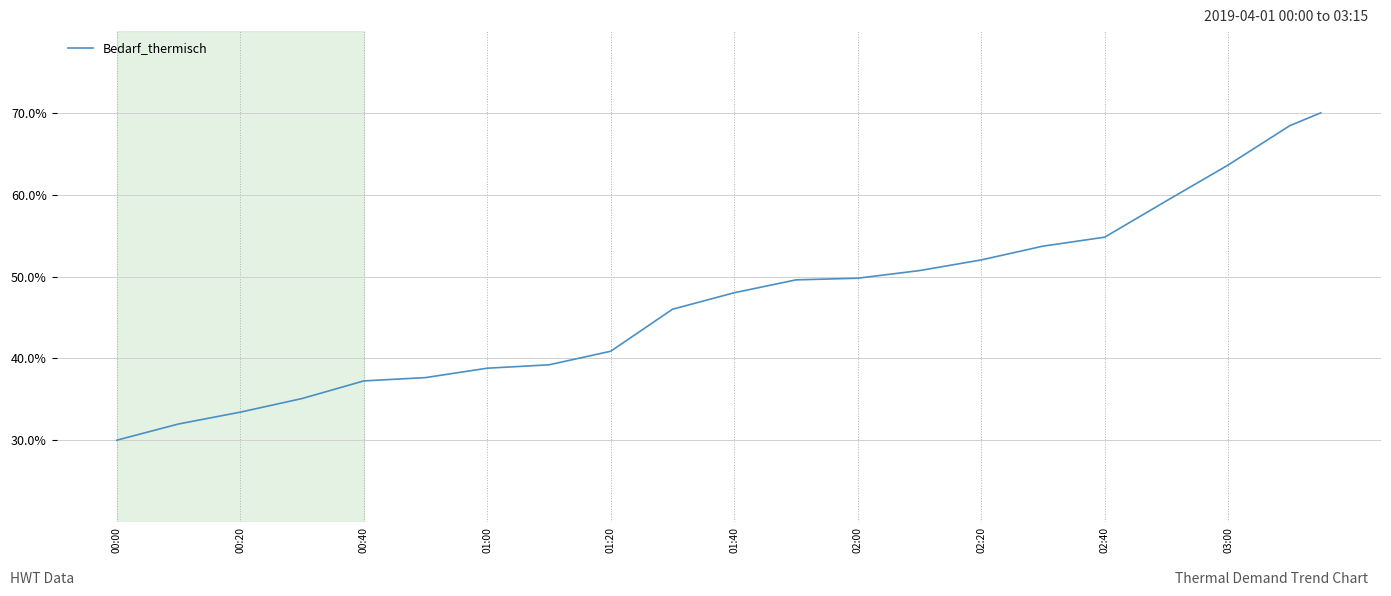

What is the minimum value shown in the chart?

30.0